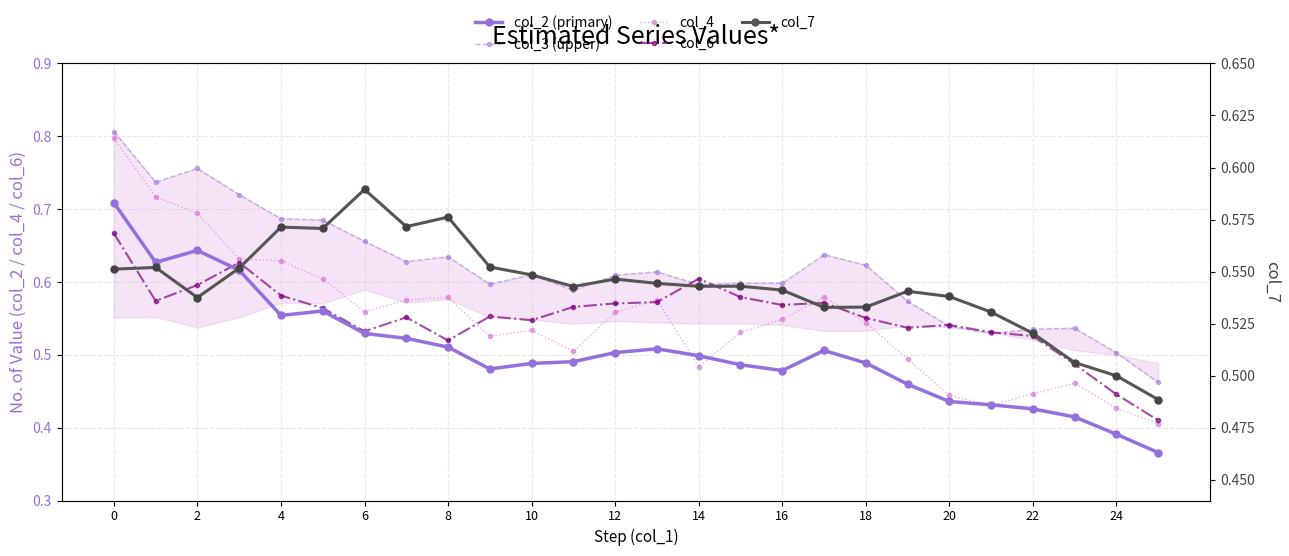

Which has a higher value, 17 or 20?

17